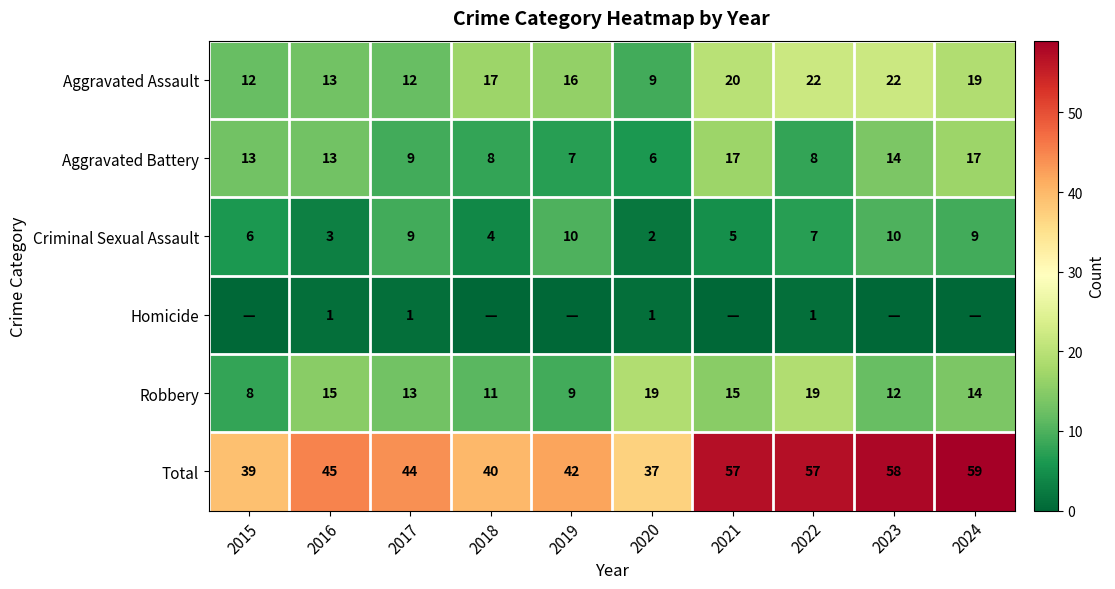

At 2020, list the series in order from smallest to largest.

Homicide, Criminal Sexual Assault, Aggravated Battery, Aggravated Assault, Robbery, Total